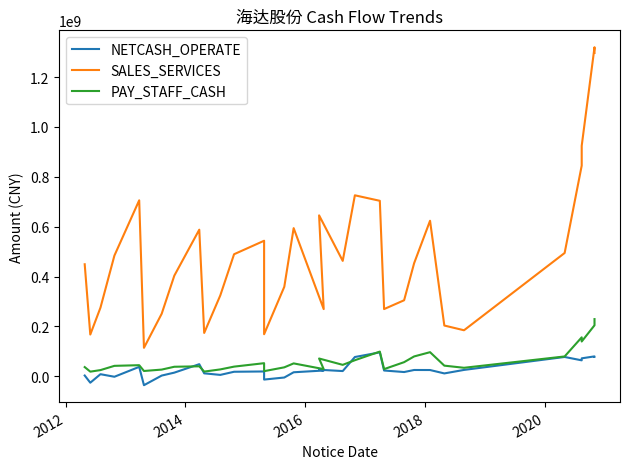

True or false: PAY_STAFF_CASH and SALES_SERVICES intersect in this chart.

False